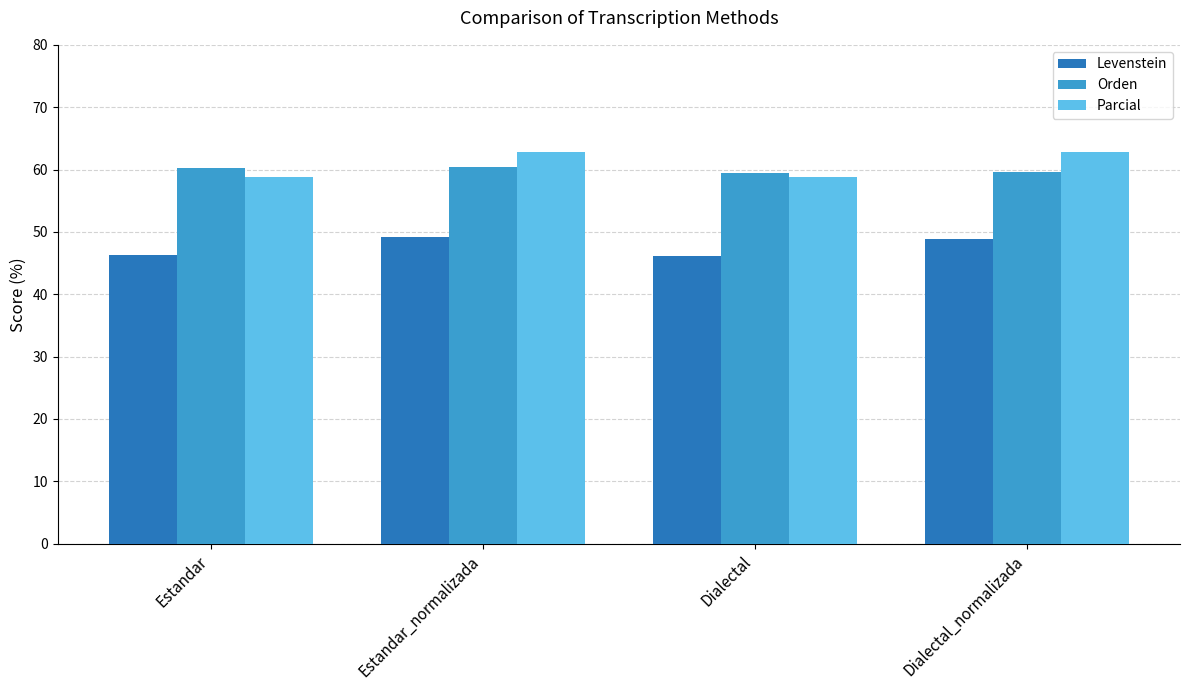

Rank the series at Estandar_normalizada from highest to lowest value.

Parcial, Orden, Levenstein